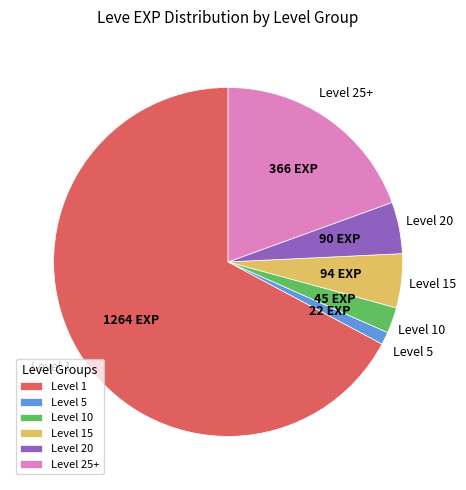

Approximately how many times larger is the value at Level 20 compared to Level 15?

1.0